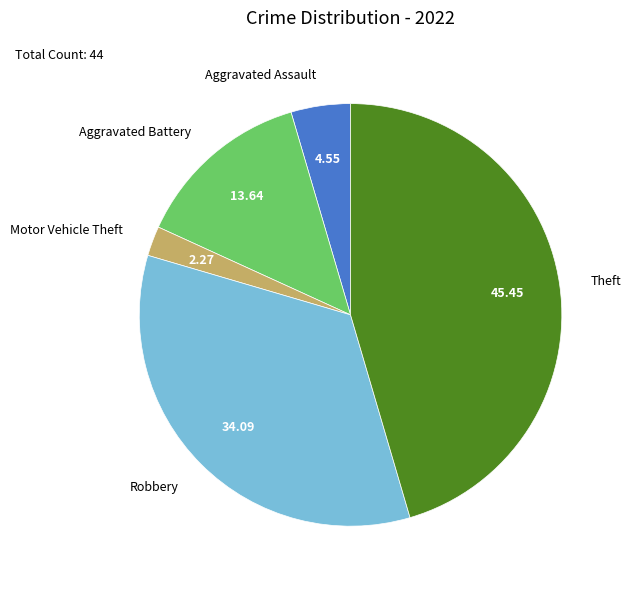

How many slices are in this pie chart?

5